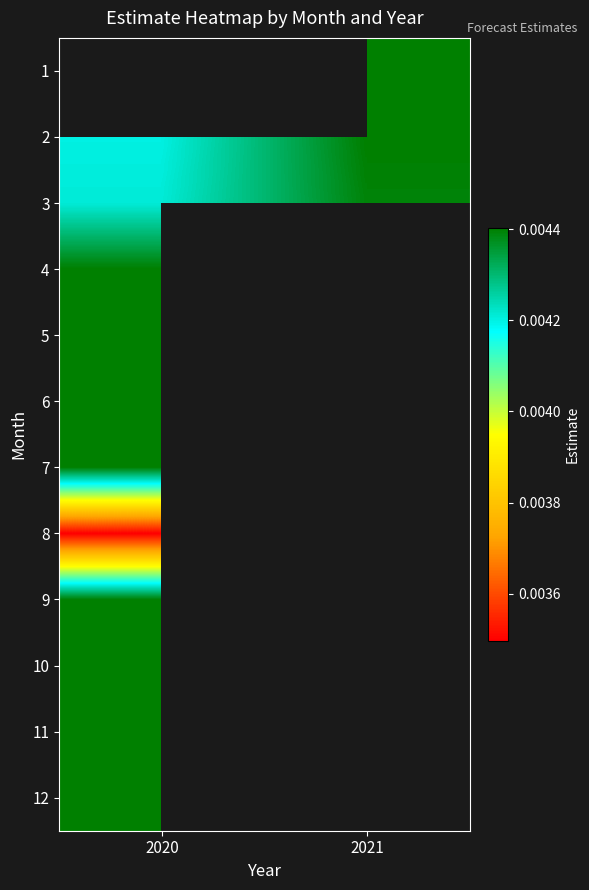

At which label does 12 reach its peak?

2020